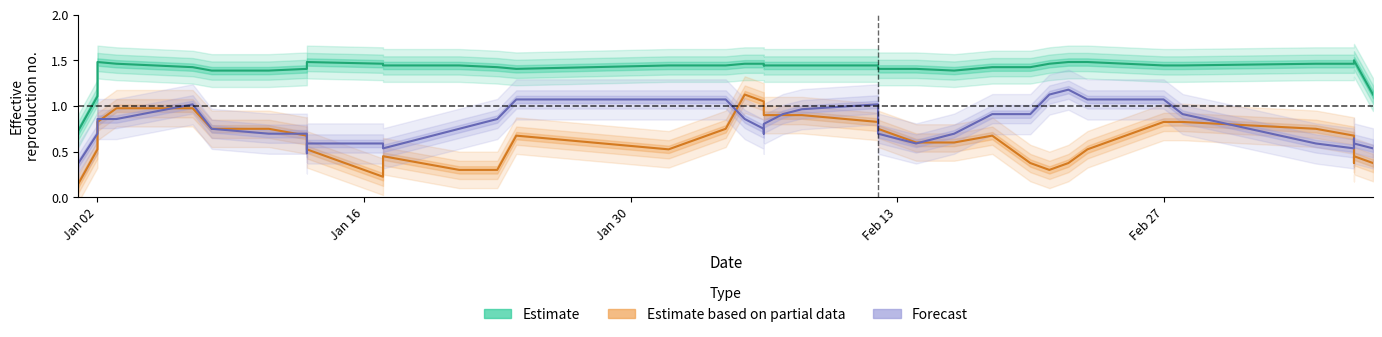

The Estimate series shows 2.5 at 38. True or false?

False